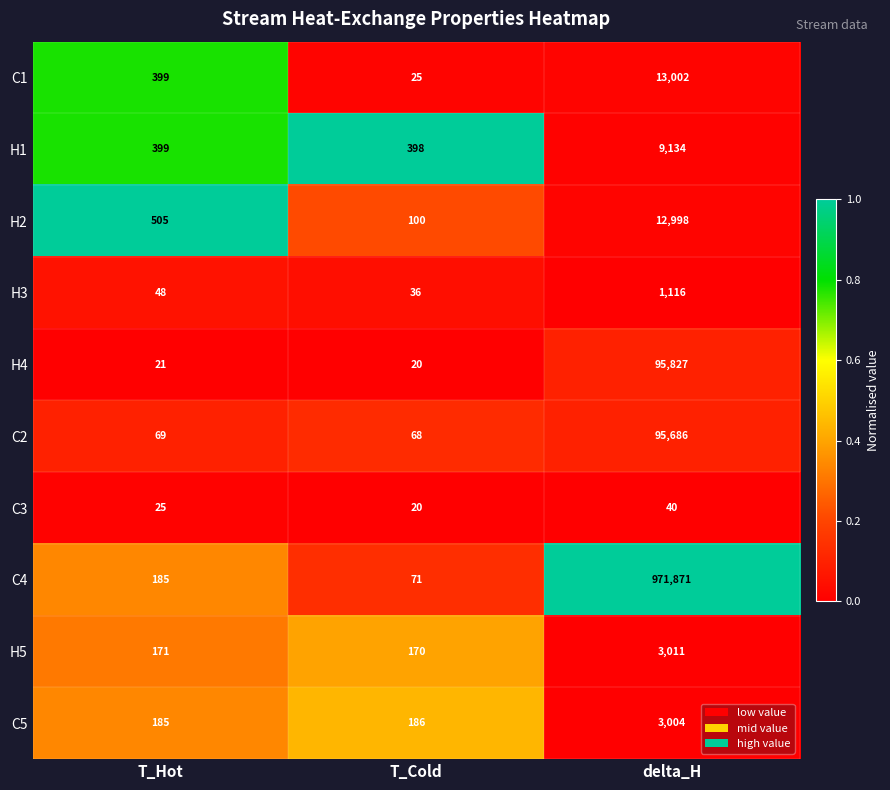

The H4 series shows 28 at T_Hot. True or false?

False